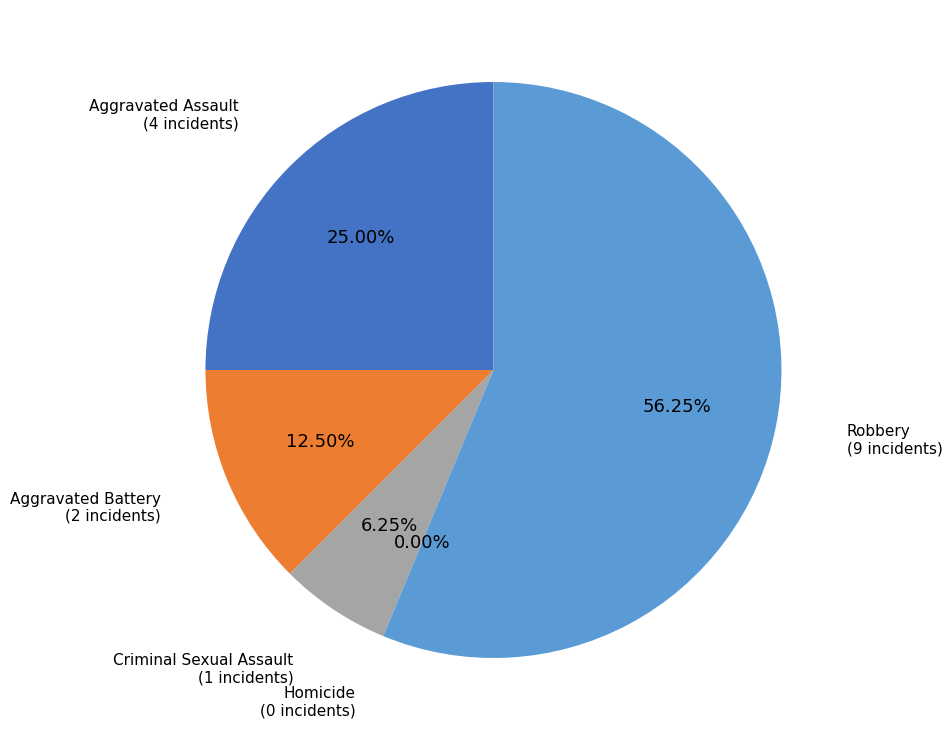

Rank the categories by value from highest to lowest.

Robbery, Aggravated Assault, Aggravated Battery, Criminal Sexual Assault, Homicide